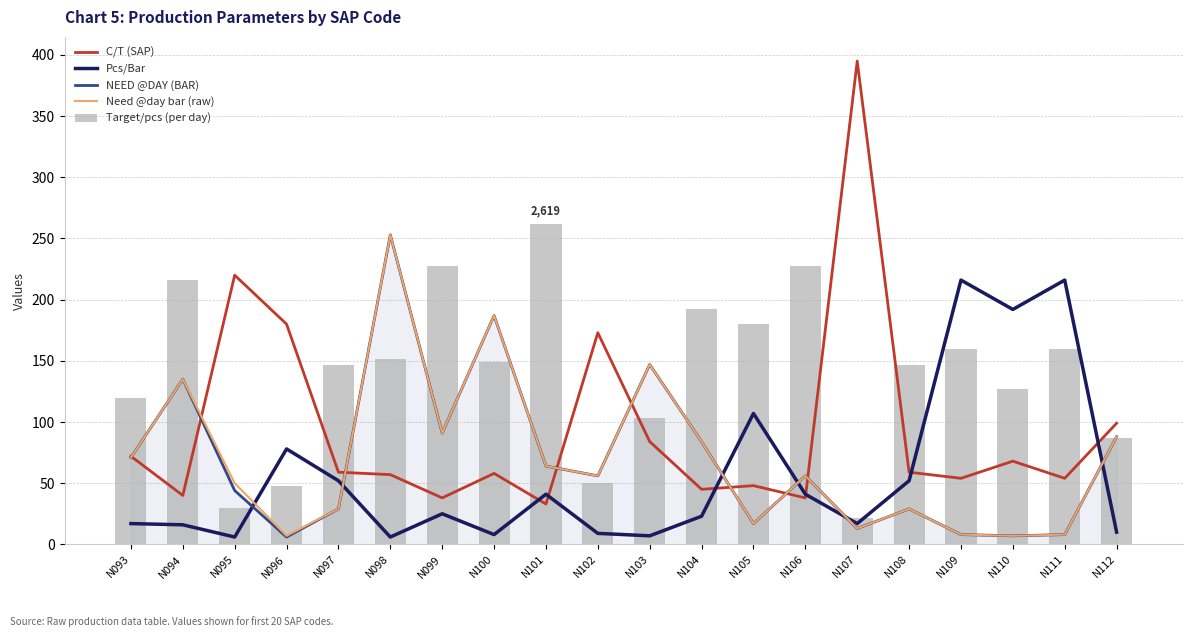

Where is Pcs/Bar nearest to the value 111?

N105